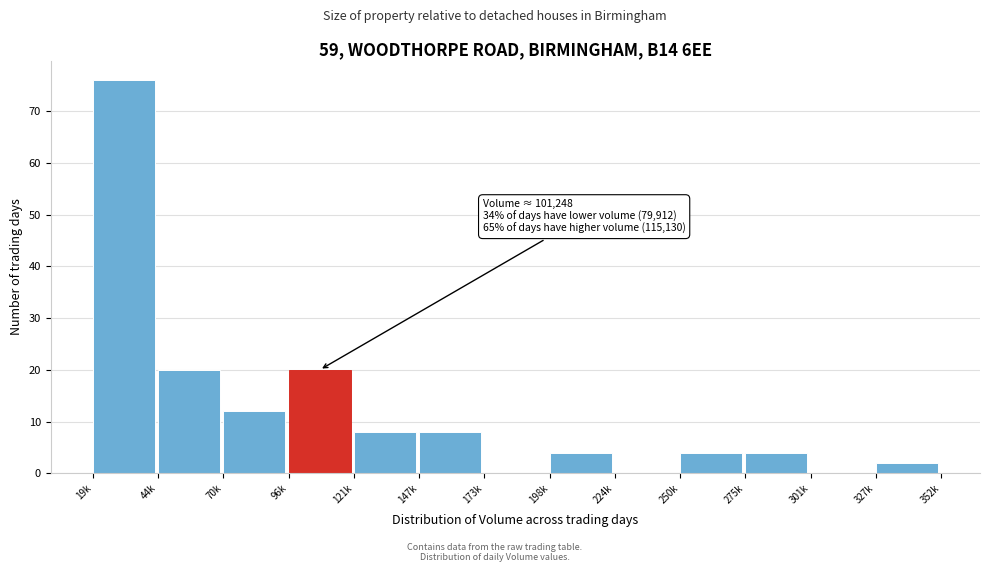

Reading left to right, list all the values displayed in this chart.

19k=76	44k=20	70k=12	96k=20	121k=8	147k=8	173k=0	198k=4	224k=0	250k=4	275k=4	301k=0	327k=2